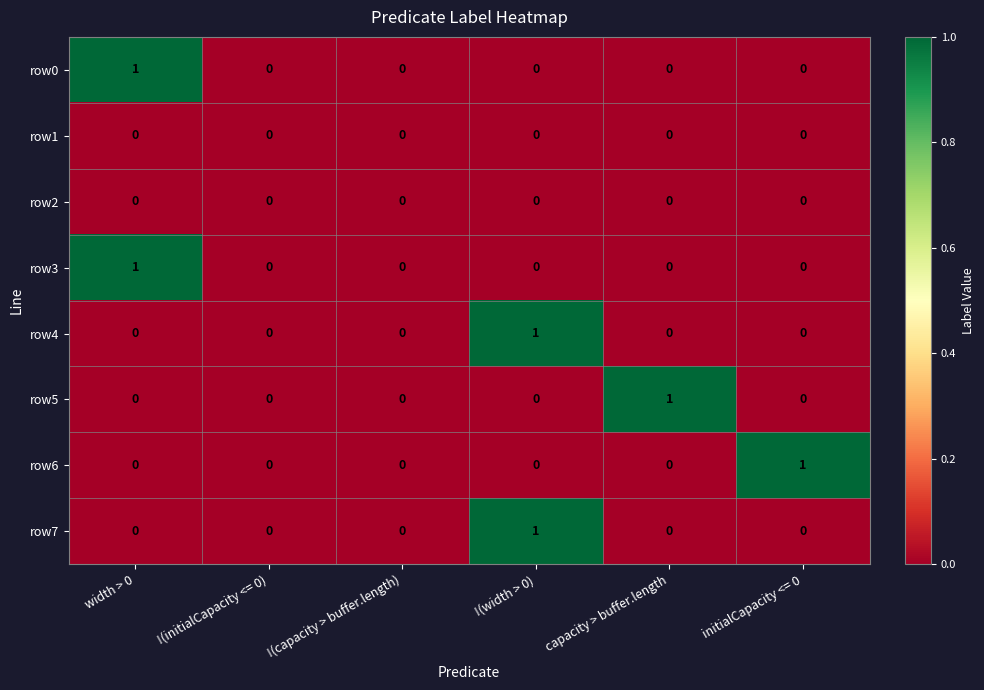

Count the number of data series in this chart.

8